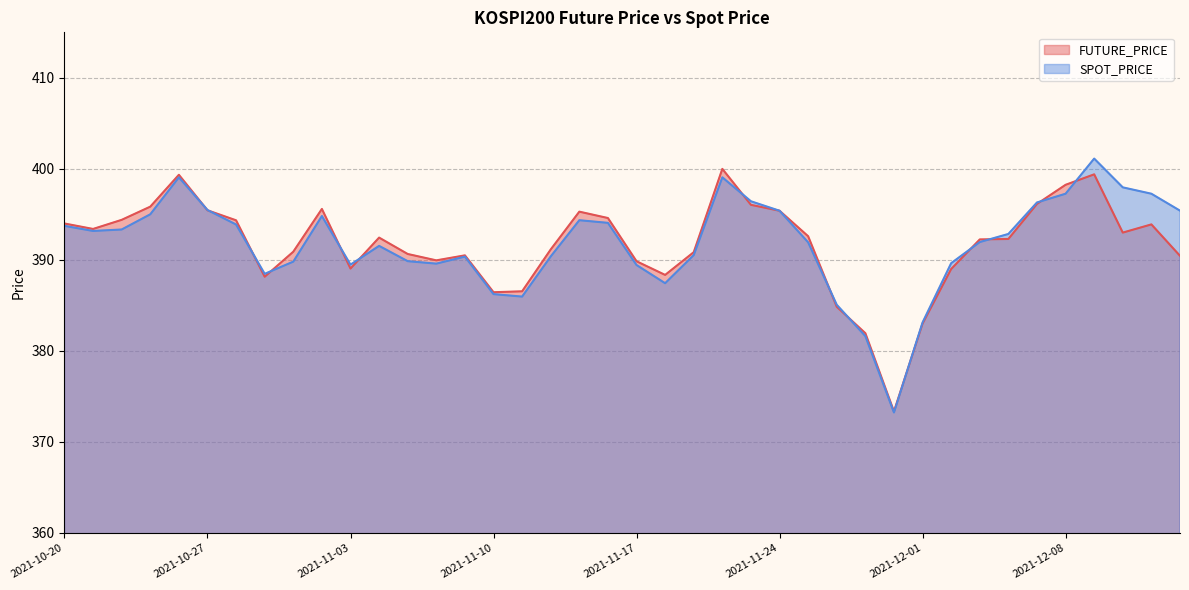

What is the label of the 25th point from the right?

2021-11-10